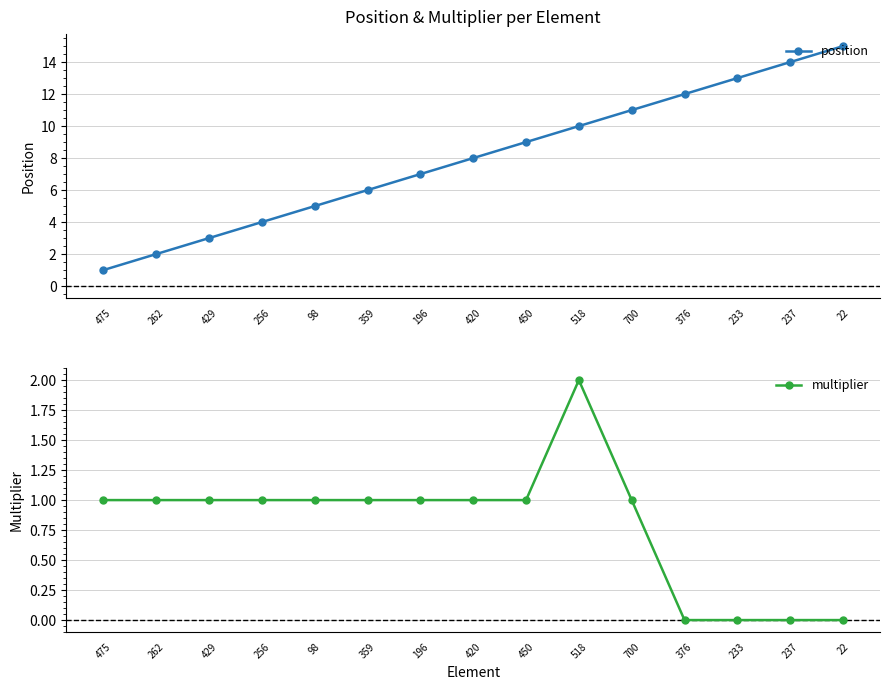

What is the difference between the position values at 256 and 196?

3